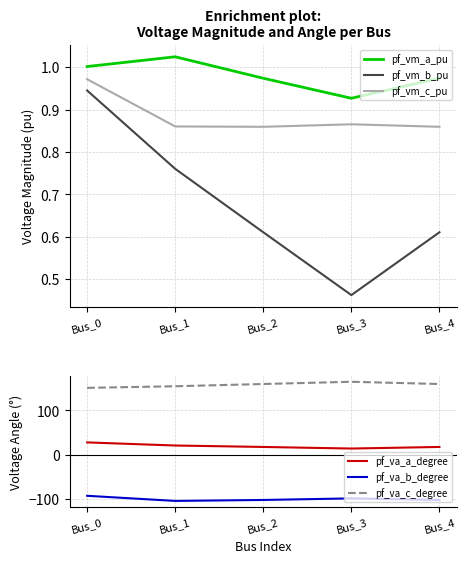

Is it true that pf_vm_a_pu equals 1.5 at Bus_1?

False